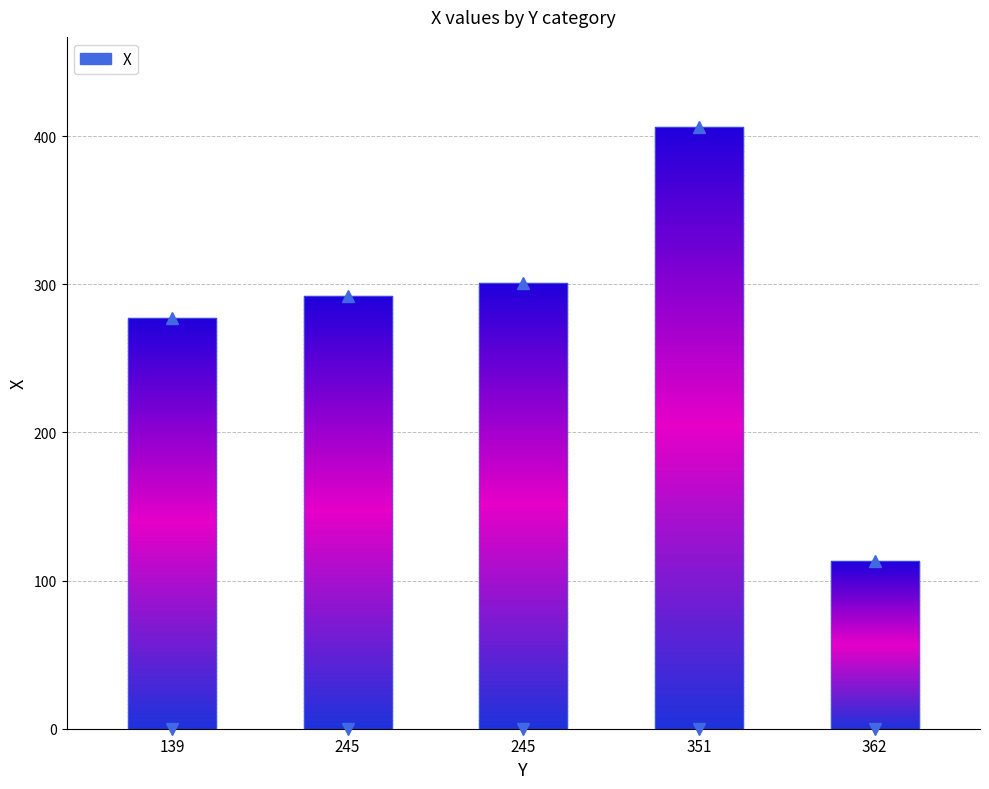

Reading left to right, list all the values displayed in this chart.

277	292	301	406	113